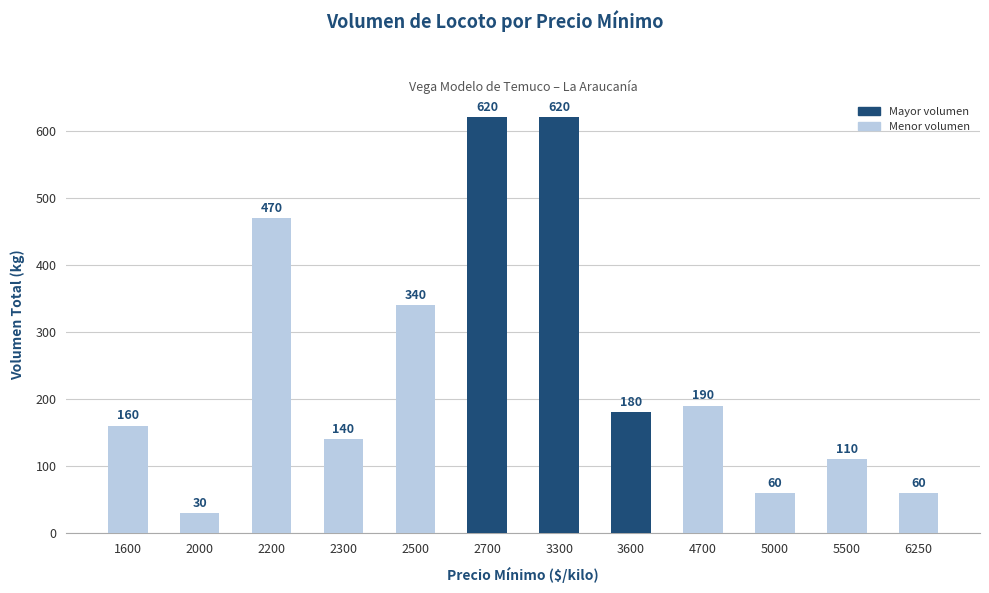

How many distinct data groups are displayed?

1